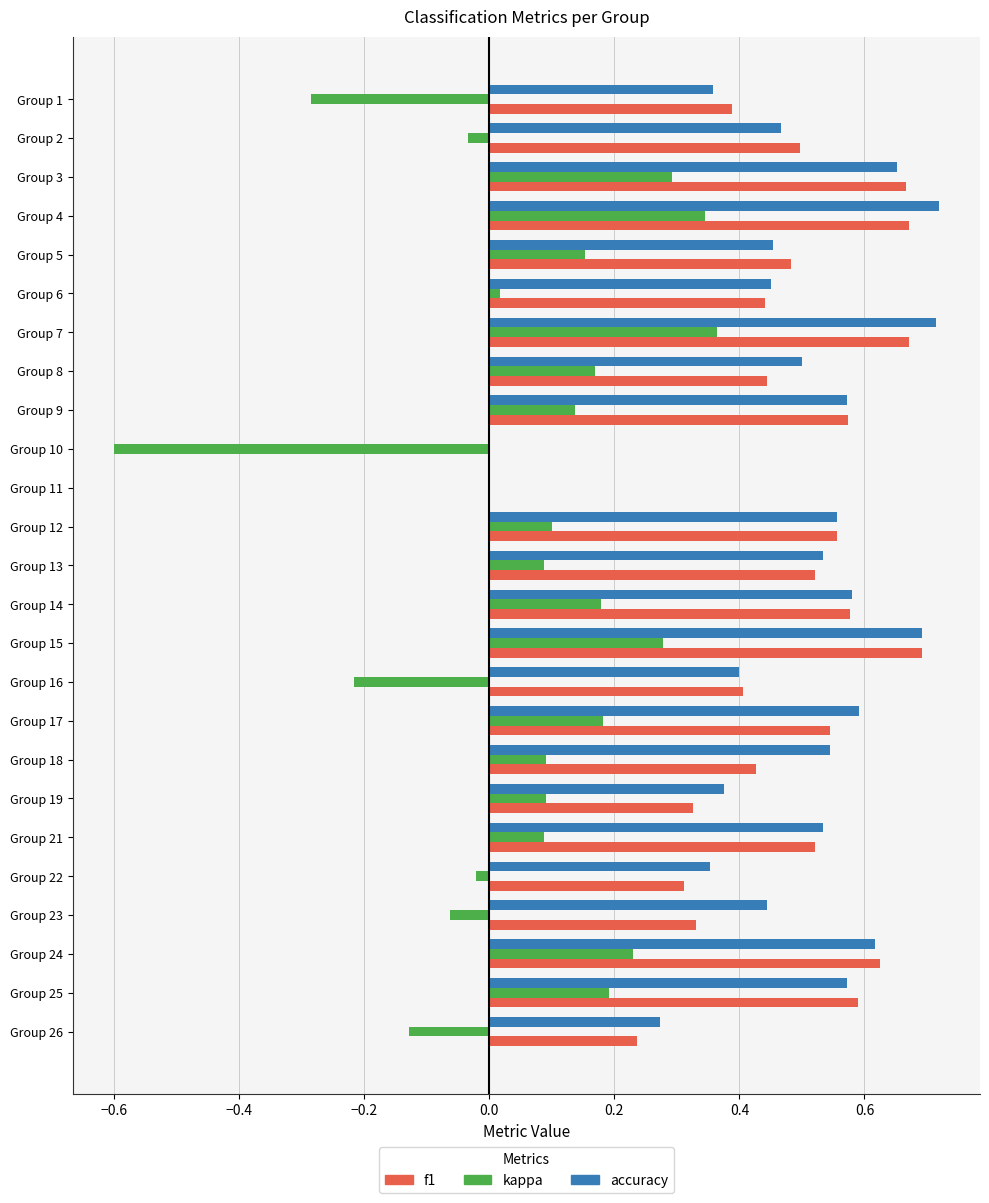

Which series has the largest range (max minus min)?

kappa